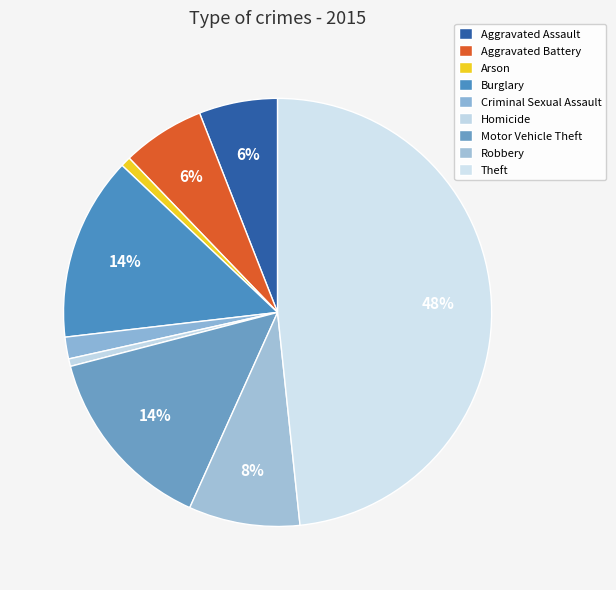

How many slices are in this pie chart?

9